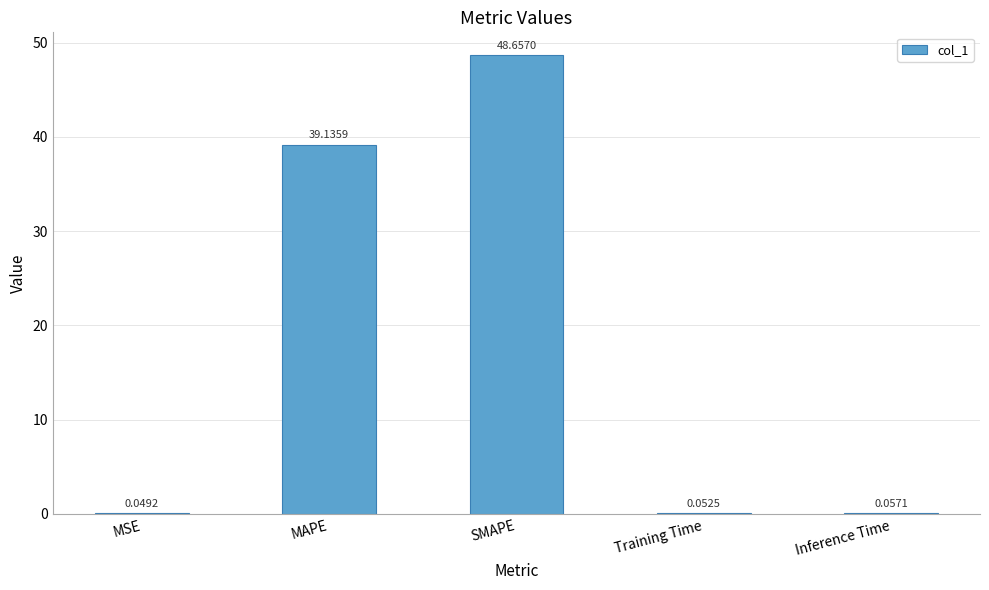

What is the sum of all values?

88.0